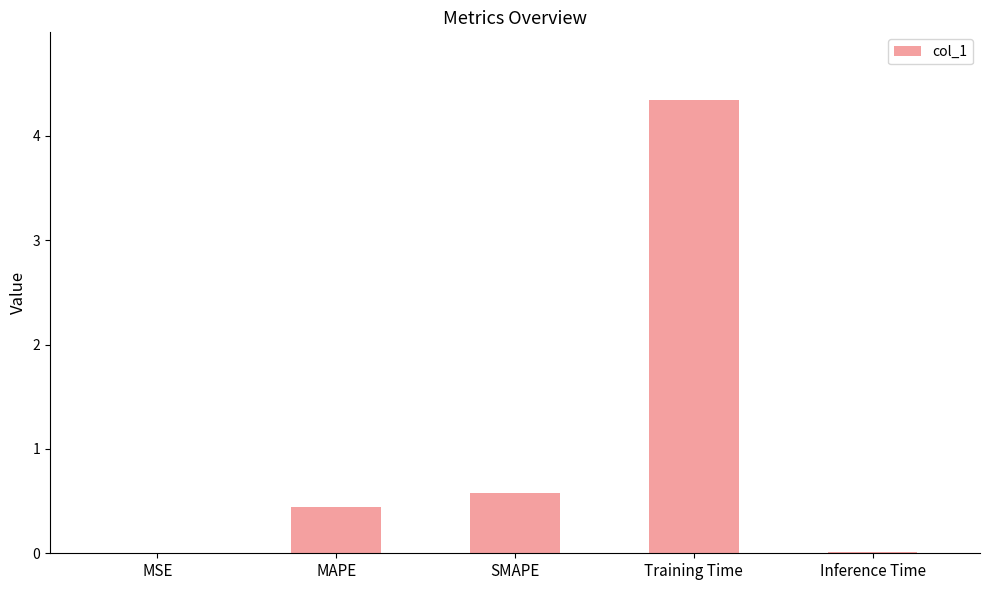

What is the greatest value displayed?

4.3